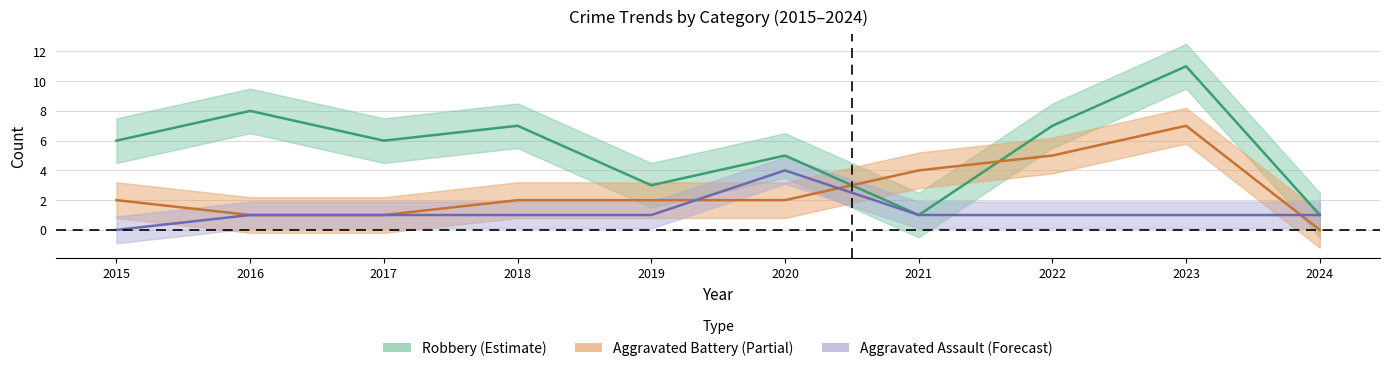

What is the difference between the second highest and second lowest values in the Aggravated Battery series?

4